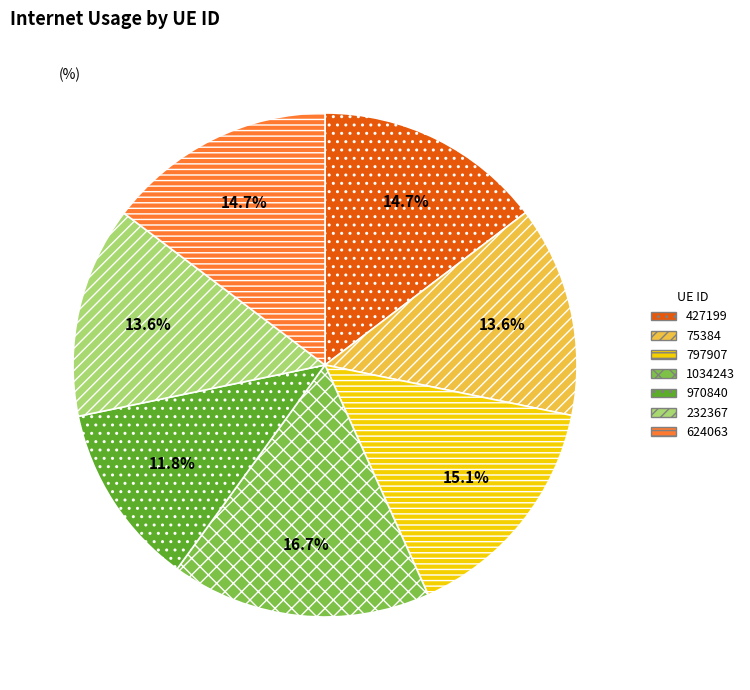

Does 1034243 represent more than half of the total?

No